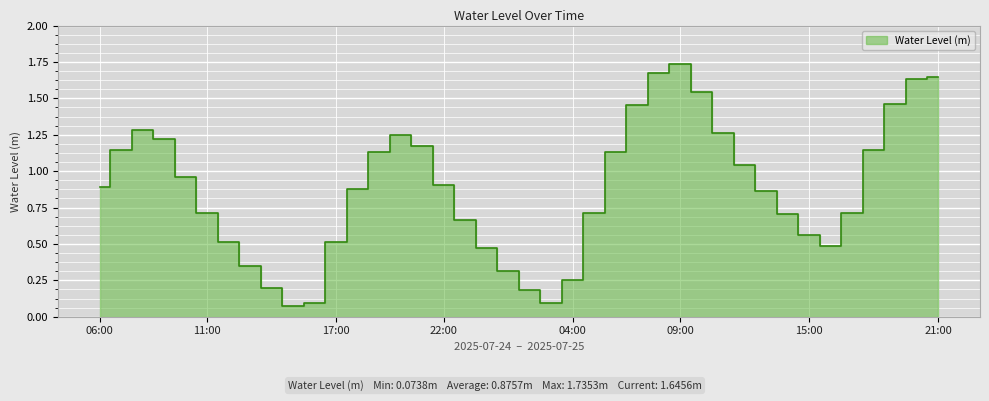

How many distinct data groups are displayed?

1